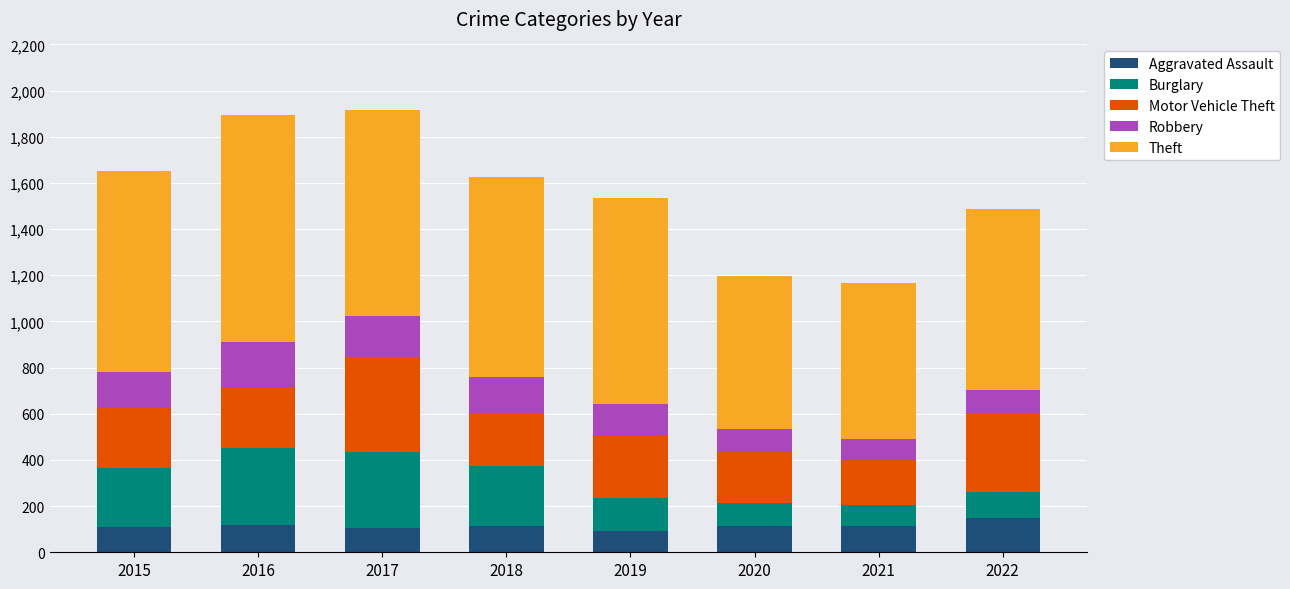

Are the bars grouped side by side (vs. stacked)?

No